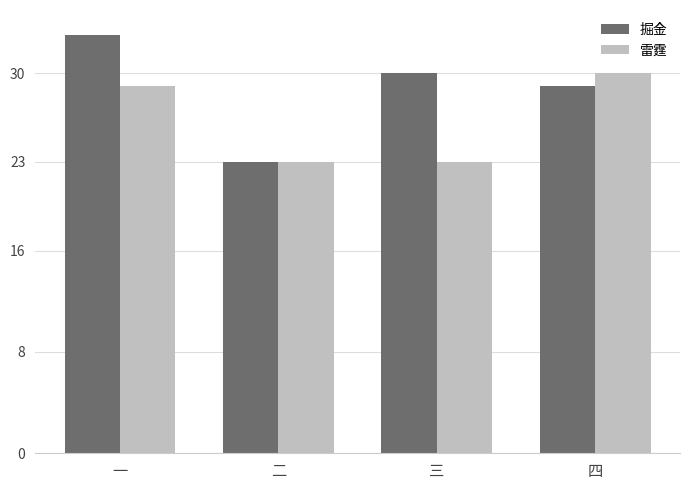

What position from the left is 二?

2